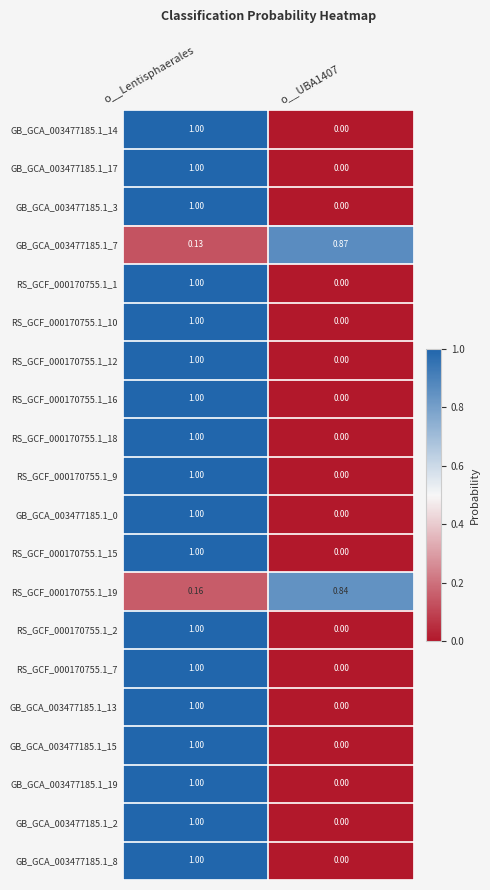

What is the total value across all series at o__UBA1407?

1.7